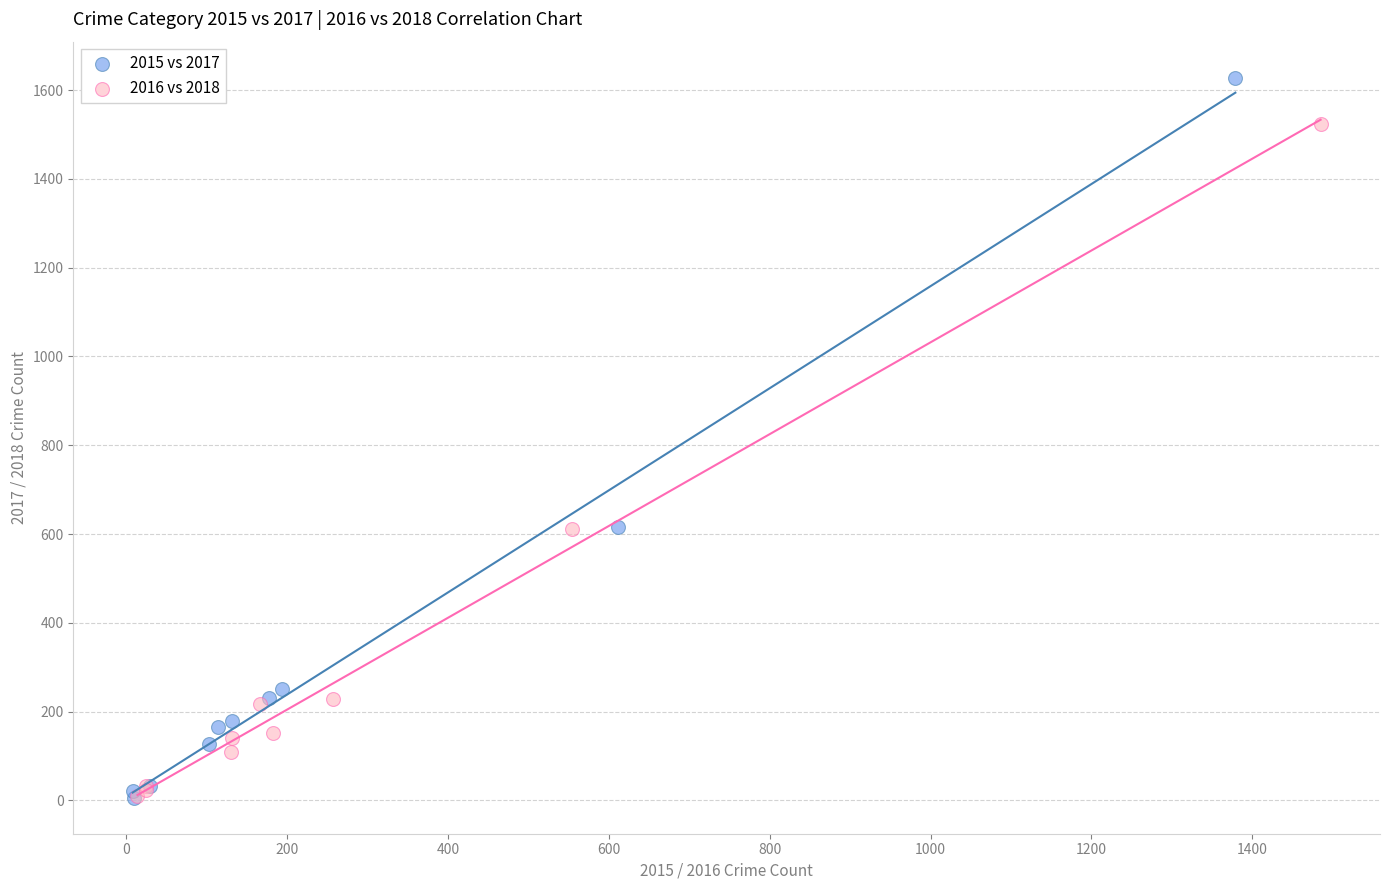

Which series has the largest Y range (max minus min)?

2015 vs 2017